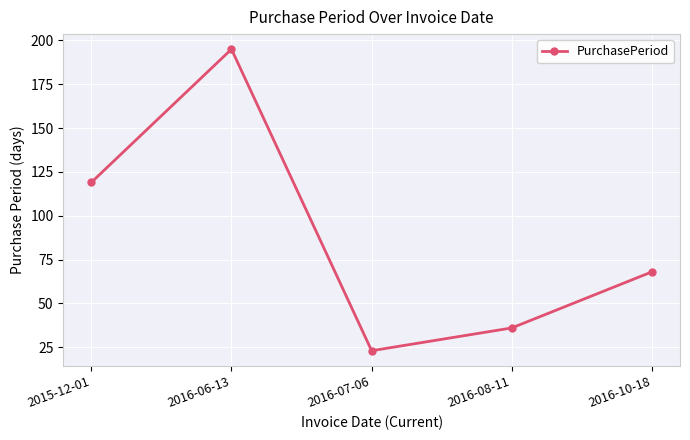

Is this an area chart (filled region under the line)?

No